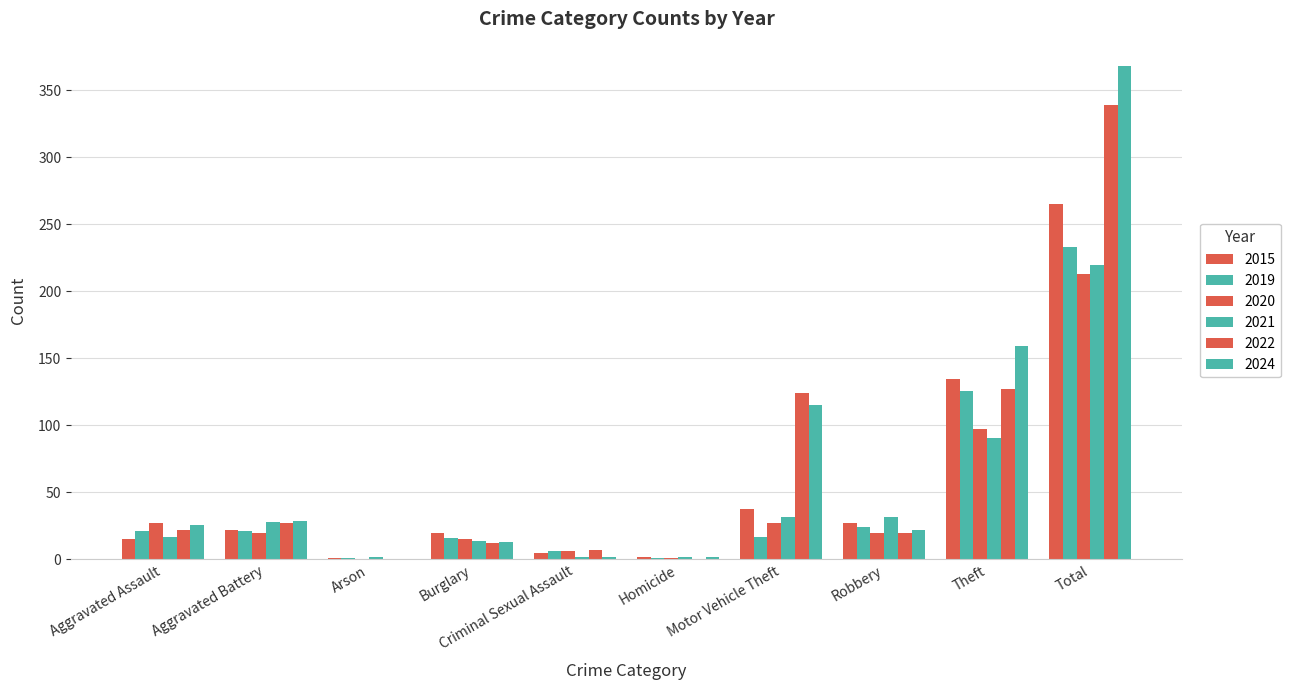

True or false: 2015 has a value of 80 at Theft.

False